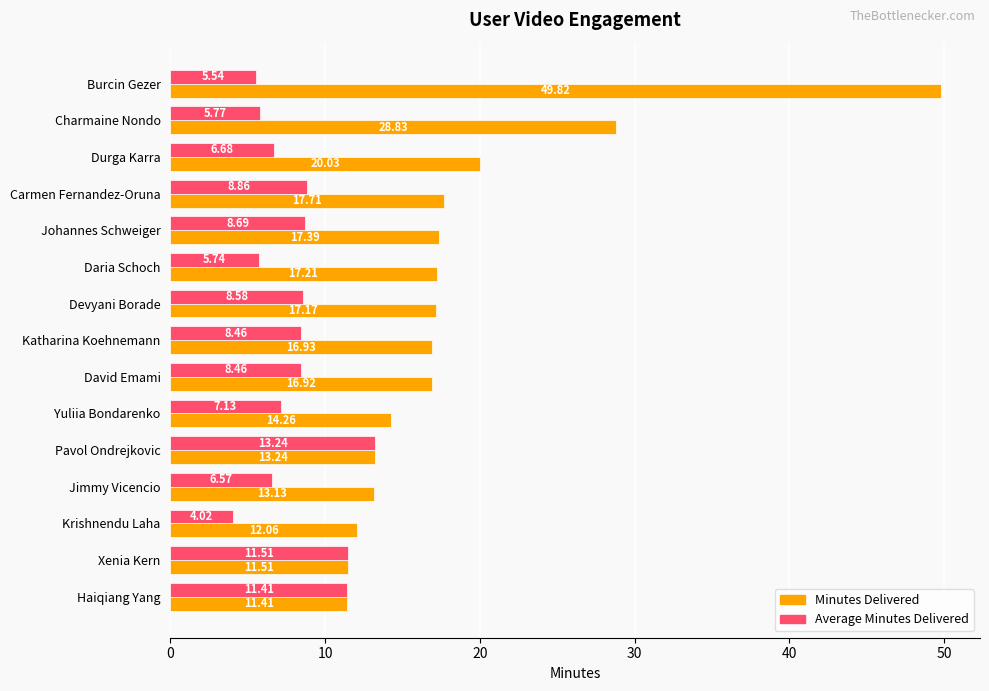

List the labels in order of Minutes Delivered value, largest first.

Burcin Gezer, Charmaine Nondo, Durga Karra, Carmen Fernandez-Oruna, Johannes Schweiger, Daria Schoch, Devyani Borade, Katharina Koehnemann, David Emami, Yuliia Bondarenko, Pavol Ondrejkovic, Jimmy Vicencio, Krishnendu Laha, Xenia Kern, Haiqiang Yang